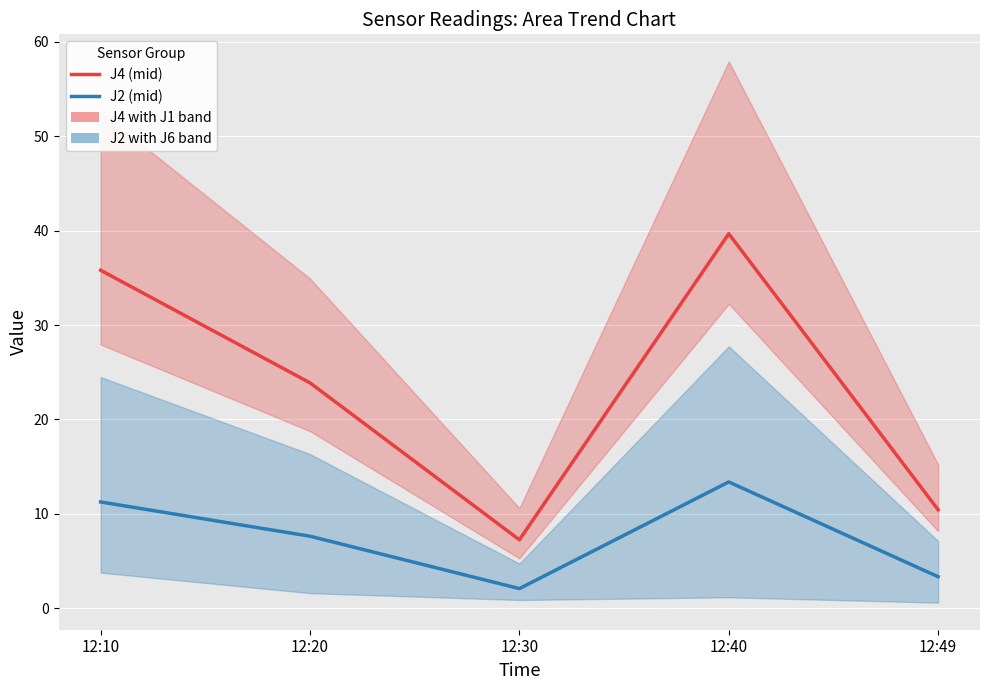

How many values in the J2 (moderate range) series exceed 7?

3